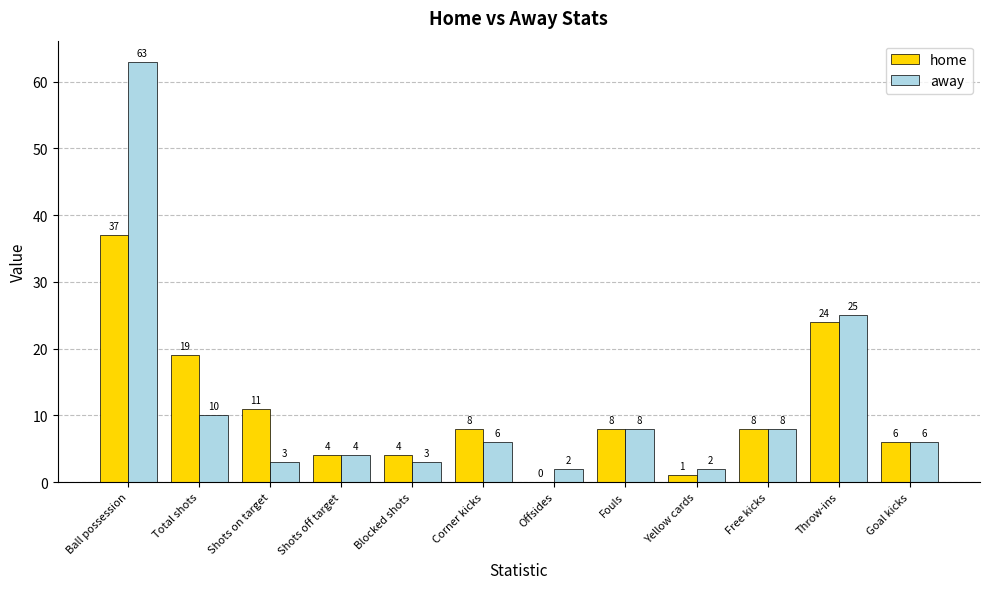

True or false: away has a value of 63 at Ball possession.

True